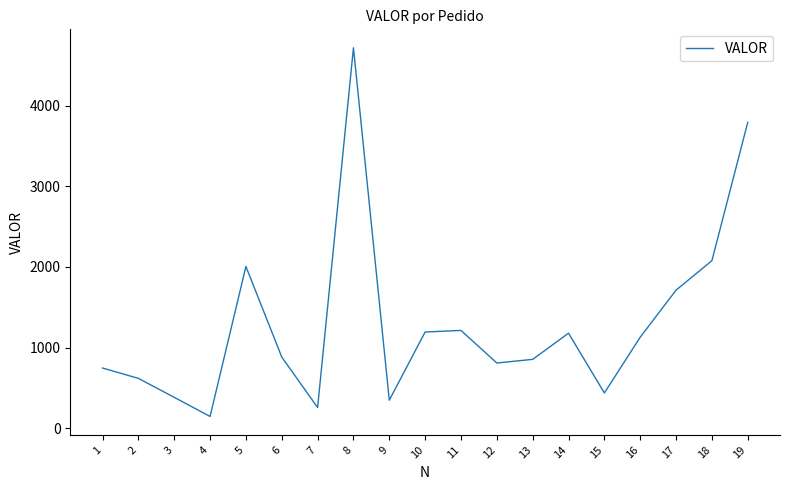

Is it true that the value at 8 is 4716.9?

True